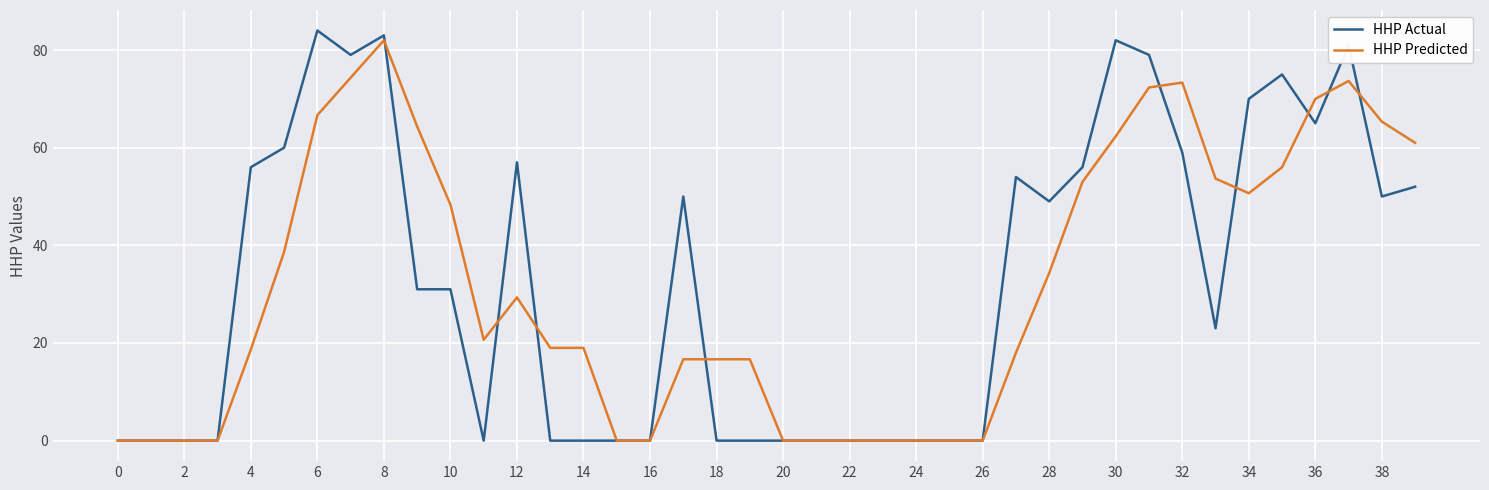

Rank the series by their average value, from lowest to highest.

HHP Predicted, HHP Actual